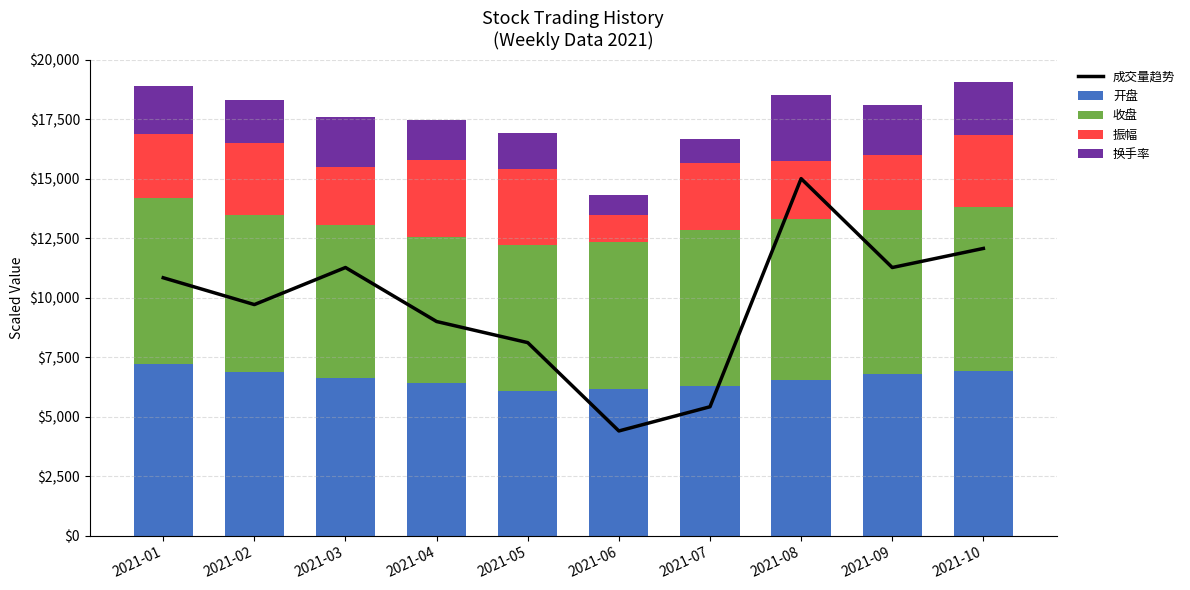

What is the highest value of the 开盘 series?

7220